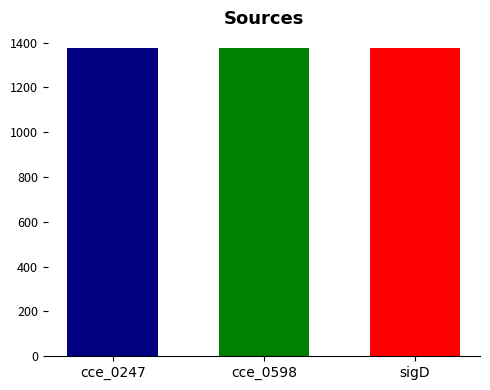

Is it true that the value at cce_0598 is 2303?

False